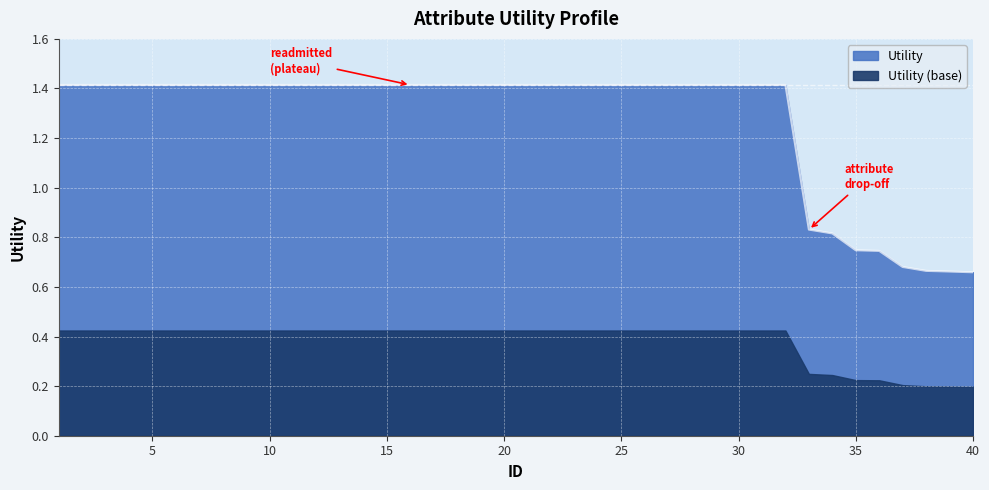

Reading right to left, extract all data points from this chart.

0.7	0.7	0.7	0.7	0.7	0.7	0.8	0.8	1.4	1.4	1.4	1.4	1.4	1.4	1.4	1.4	1.4	1.4	1.4	1.4	1.4	1.4	1.4	1.4	1.4	1.4	1.4	1.4	1.4	1.4	1.4	1.4	1.4	1.4	1.4	1.4	1.4	1.4	1.4	1.4